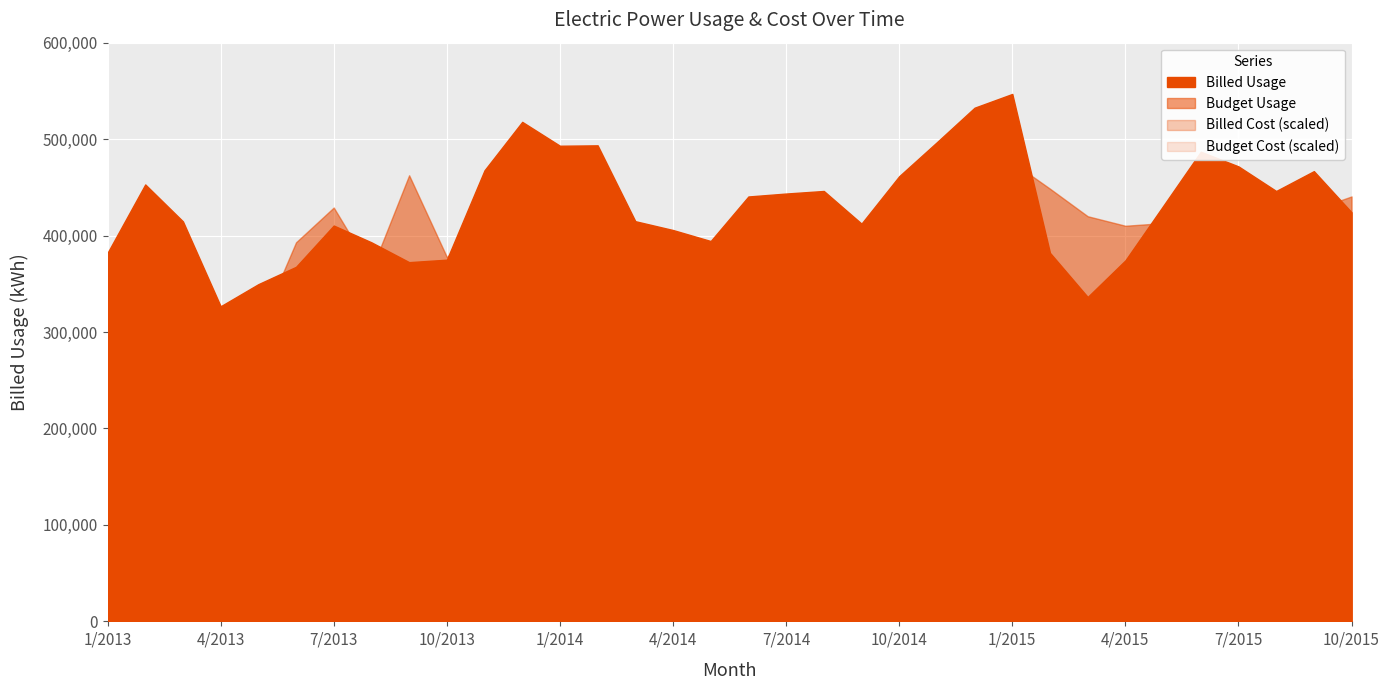

The Billed Usage series shows 733346 at 8/2014. True or false?

False